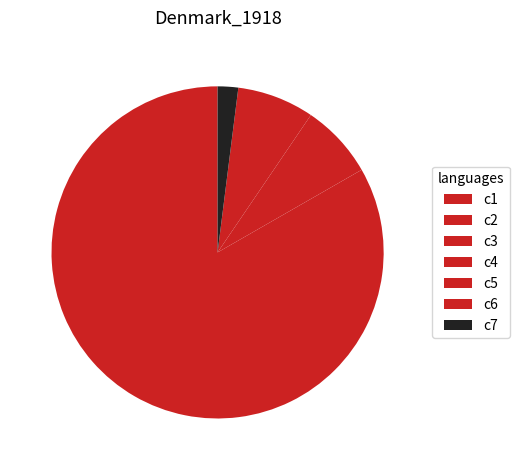

What is the majority slice?

c2